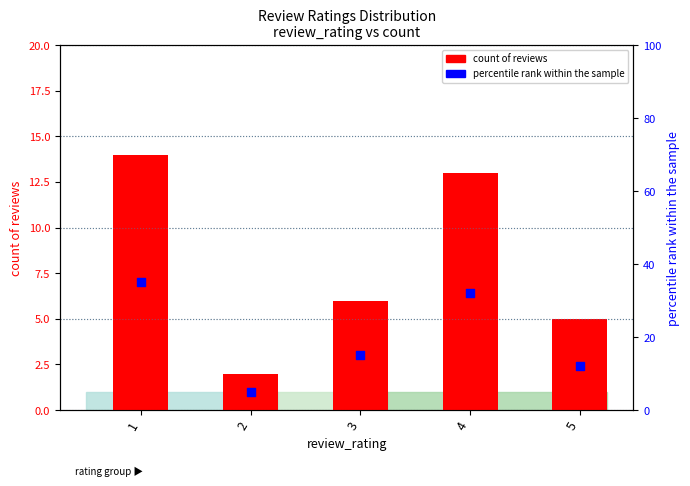

Is the value of count of reviews at 5 greater than the value of percentile rank within the sample at 3?

No